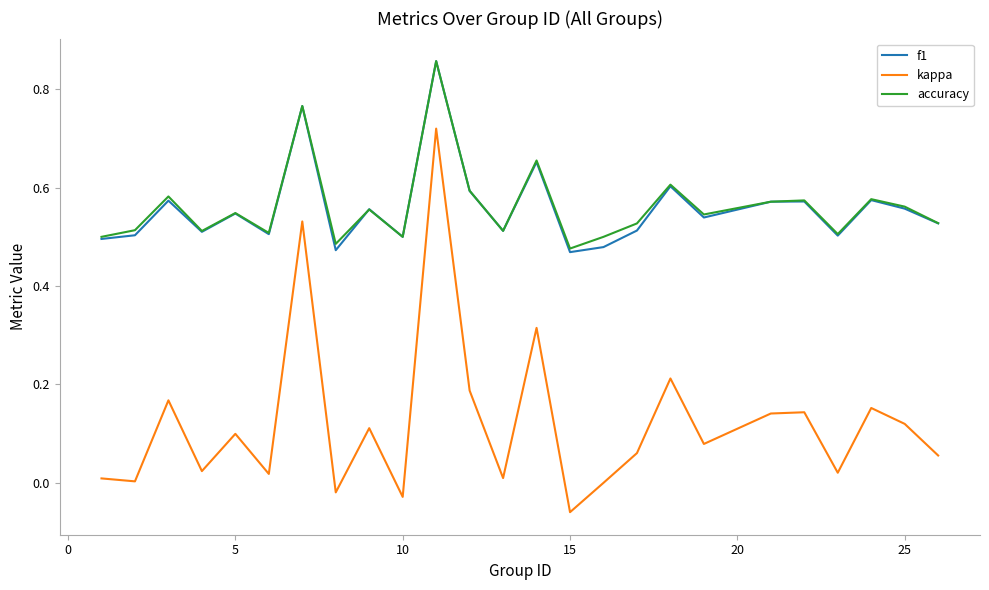

How many f1 values are between 0 and 1?

25